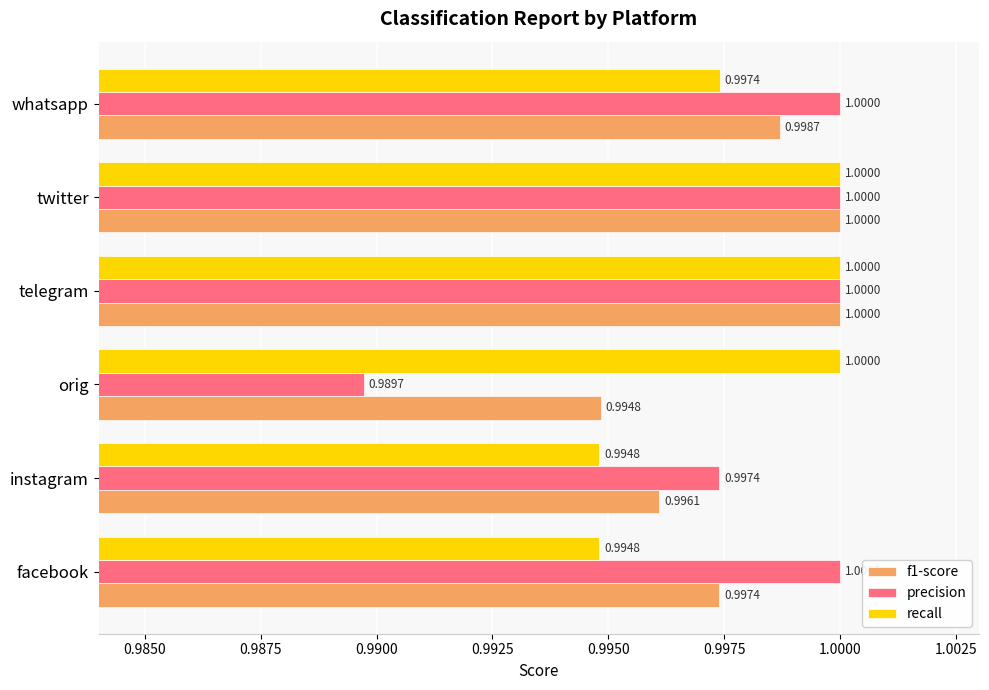

Which series has the largest total across all categories?

precision